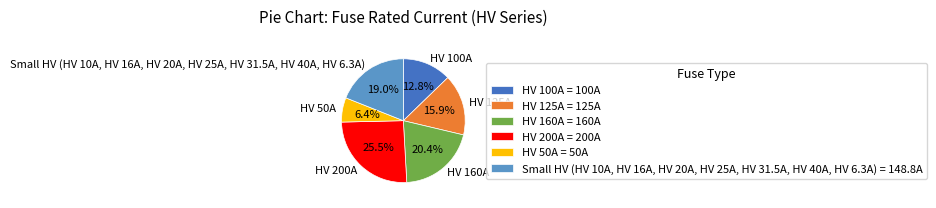

What percentage do HV 200A and HV 50A together represent?

31.9%